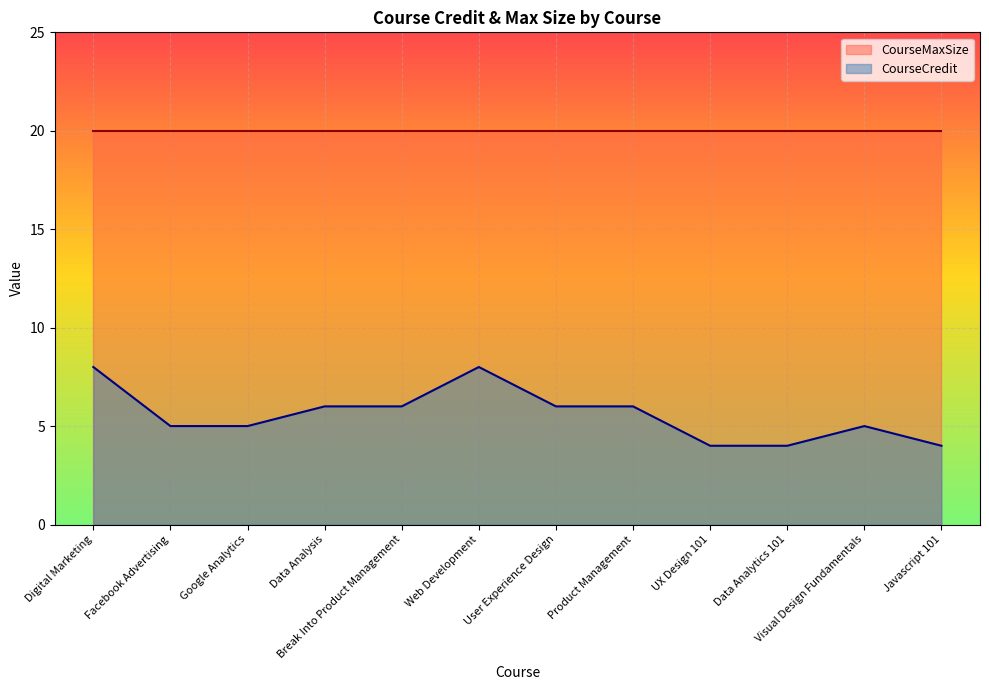

The value at Data Analysis is 6. True or false?

True